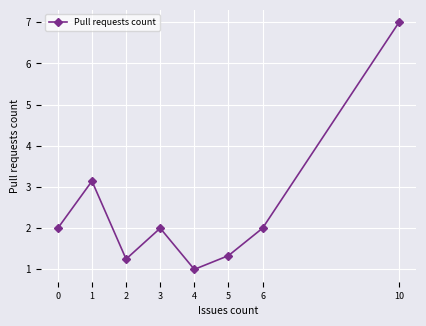

What is the minimum value shown in the chart?

1.0